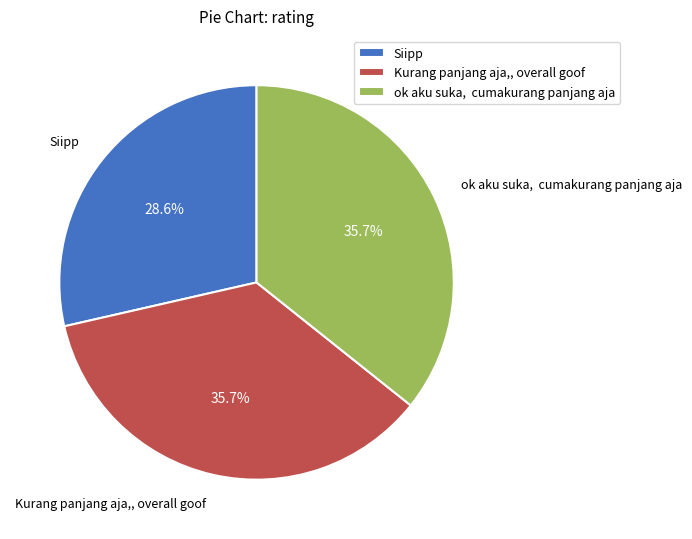

How many segments does this pie chart have?

3